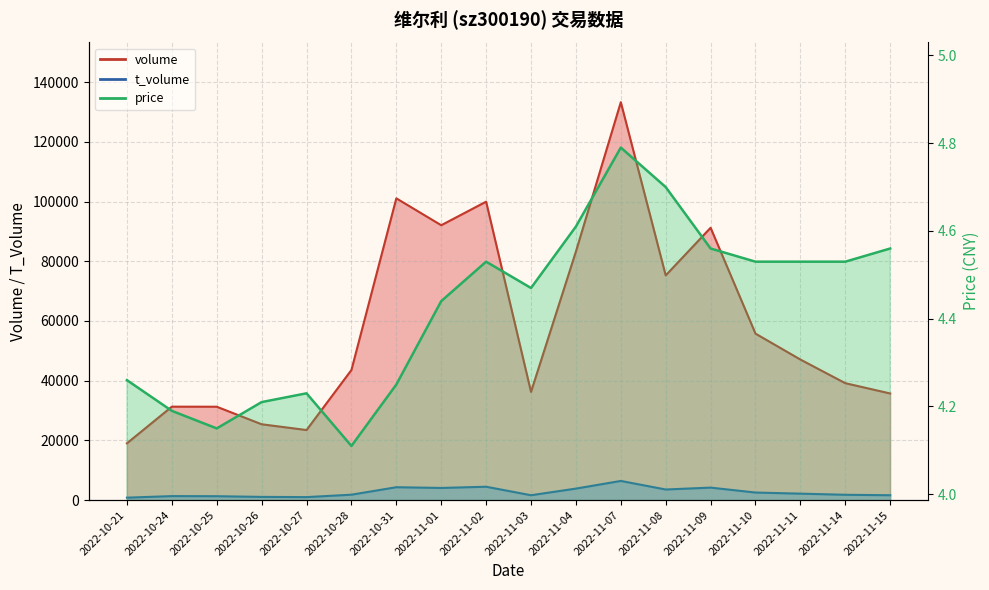

True or false: price and t_volume intersect in this chart.

False